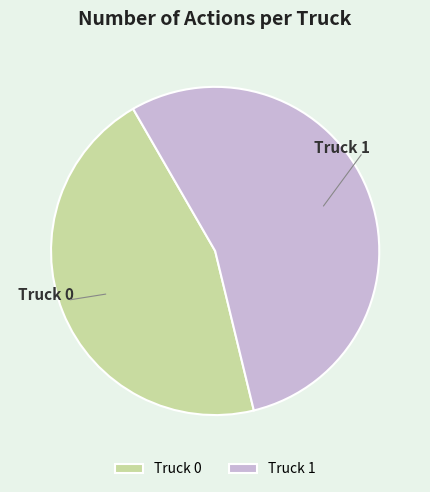

Is it true that Truck 1 is 64% of the pie?

False